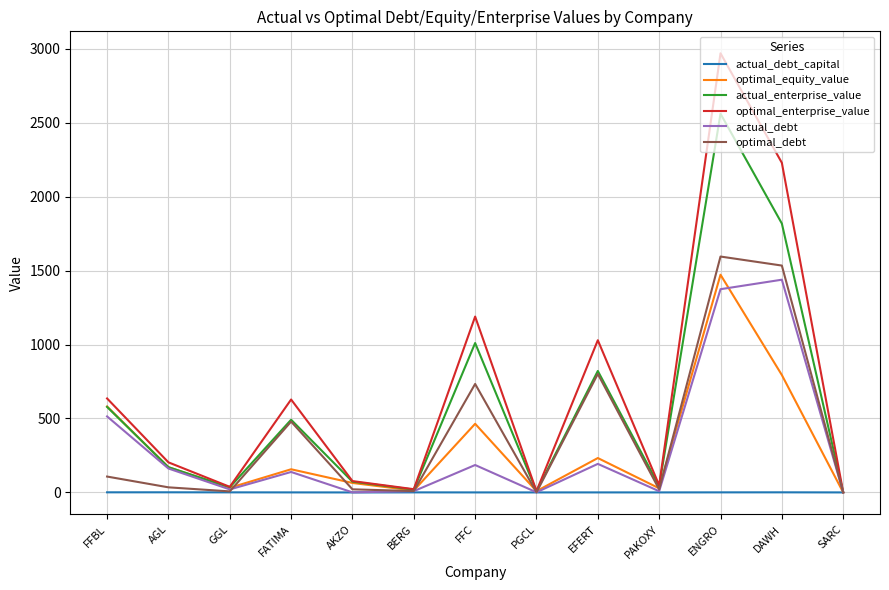

Which series changed the most between DAWH and SARC?

optimal_enterprise_value